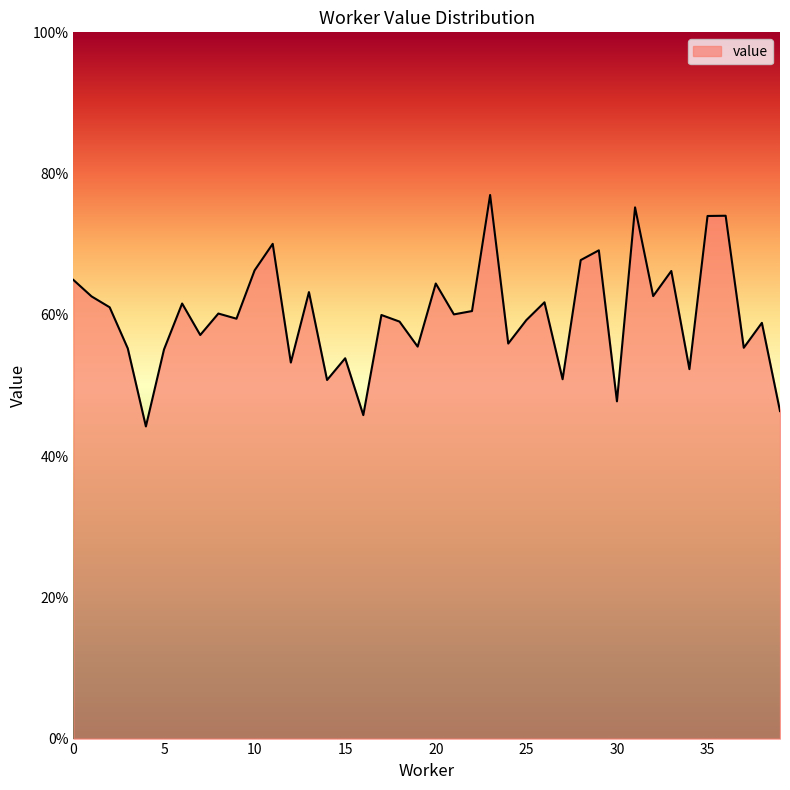

Reading left to right, list all the values displayed in this chart.

0.6	0.6	0.6	0.6	0.4	0.6	0.6	0.6	0.6	0.6	0.7	0.7	0.5	0.6	0.5	0.5	0.5	0.6	0.6	0.6	0.6	0.6	0.6	0.8	0.6	0.6	0.6	0.5	0.7	0.7	0.5	0.8	0.6	0.7	0.5	0.7	0.7	0.6	0.6	0.5